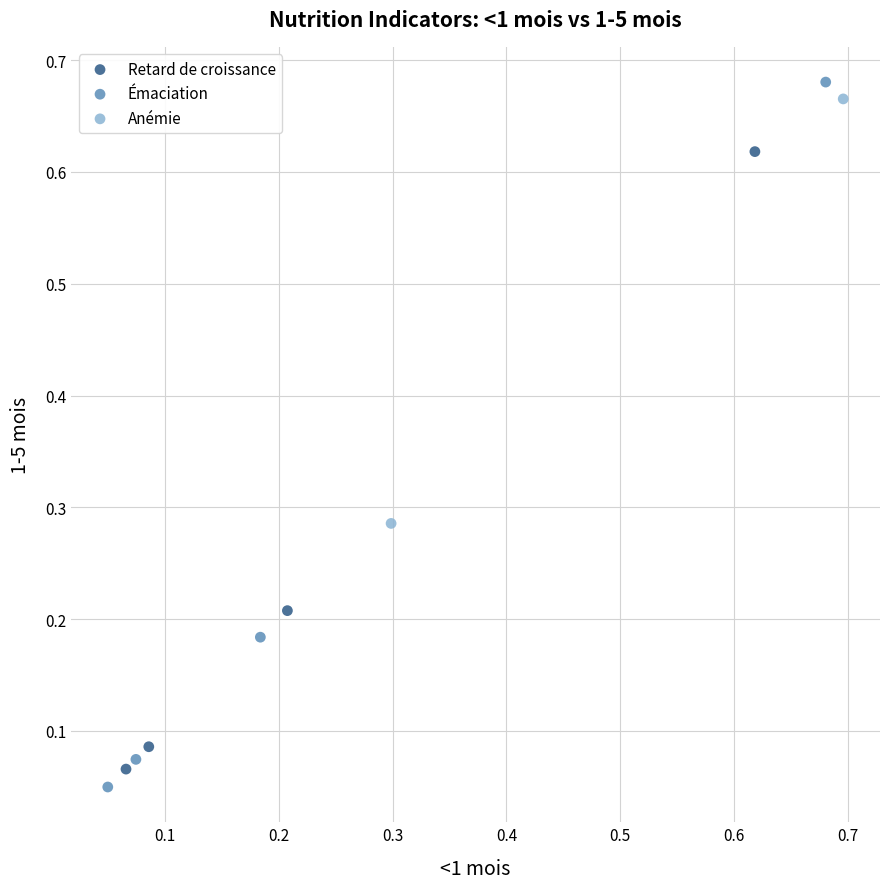

What are all the series names shown in the legend?

Retard de croissance, Émaciation, Anémie